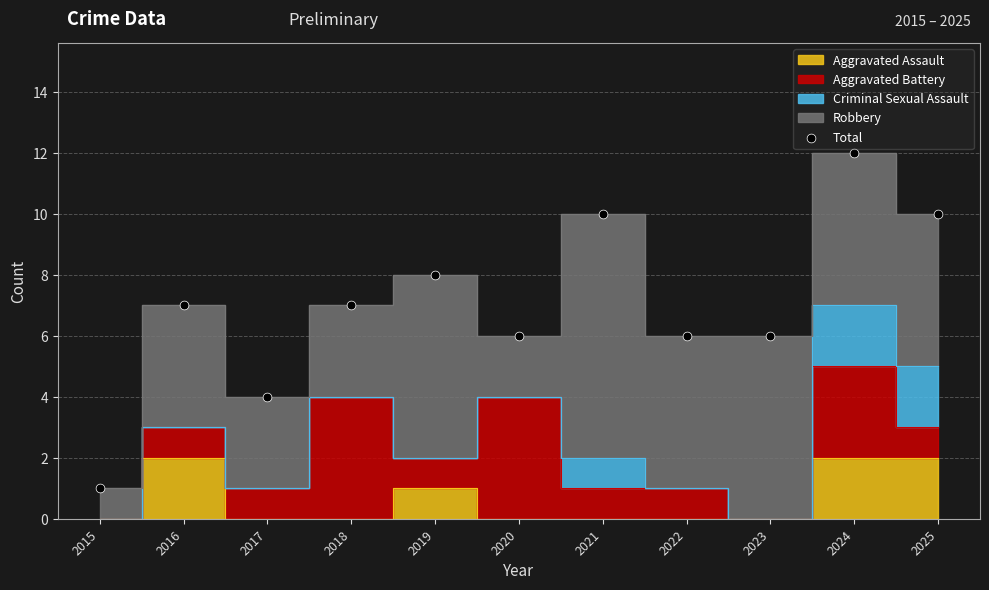

What is the average Y value?

7